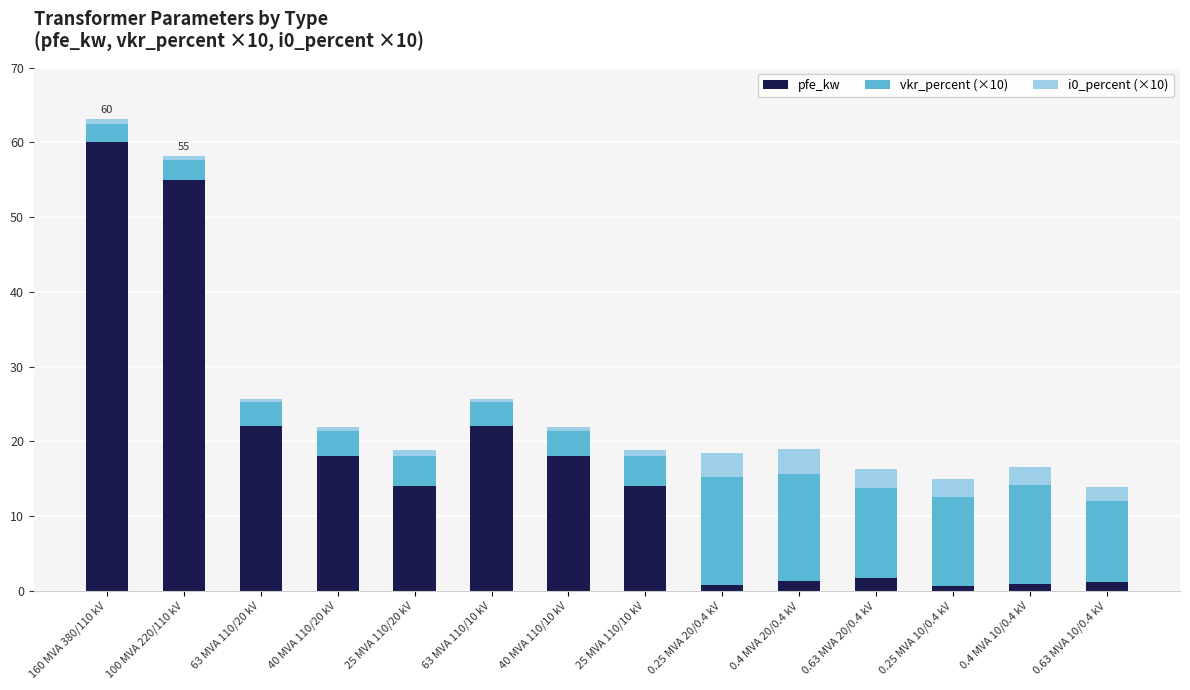

The value of pfe_kw at 63 MVA 110/20 kV is 22.0. True or false?

True